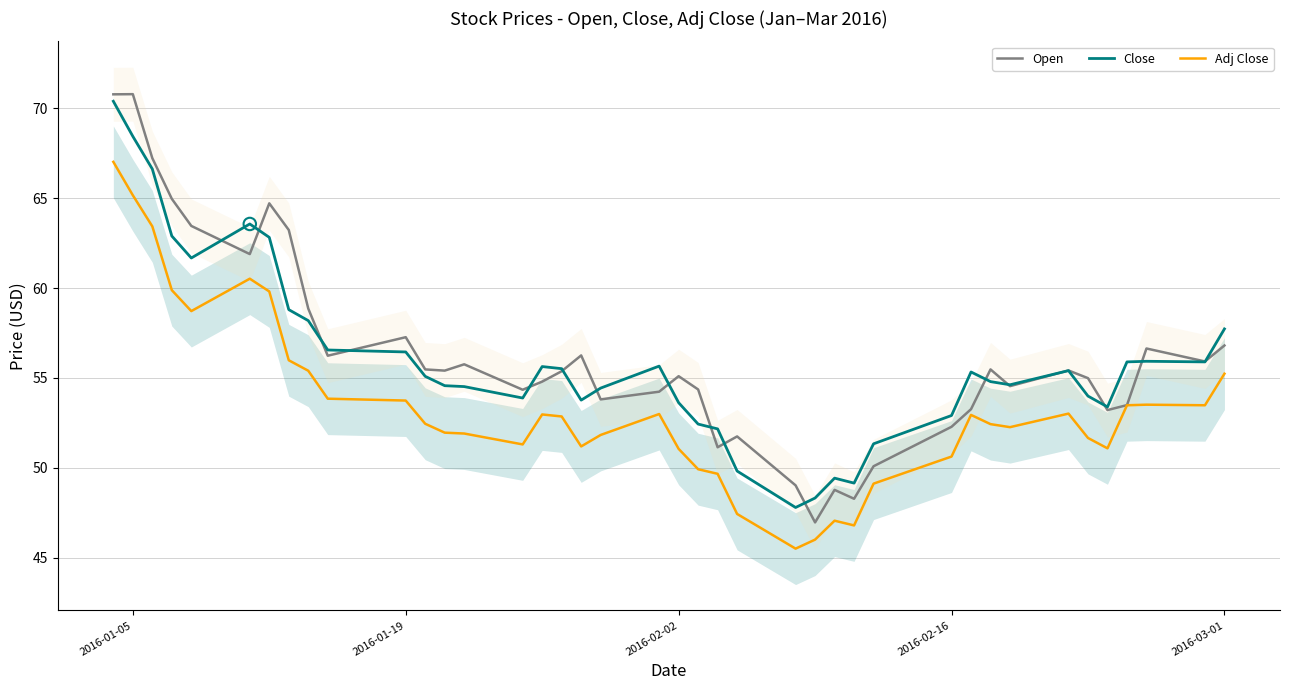

True or false: Close and Adj Close cross at least once.

False